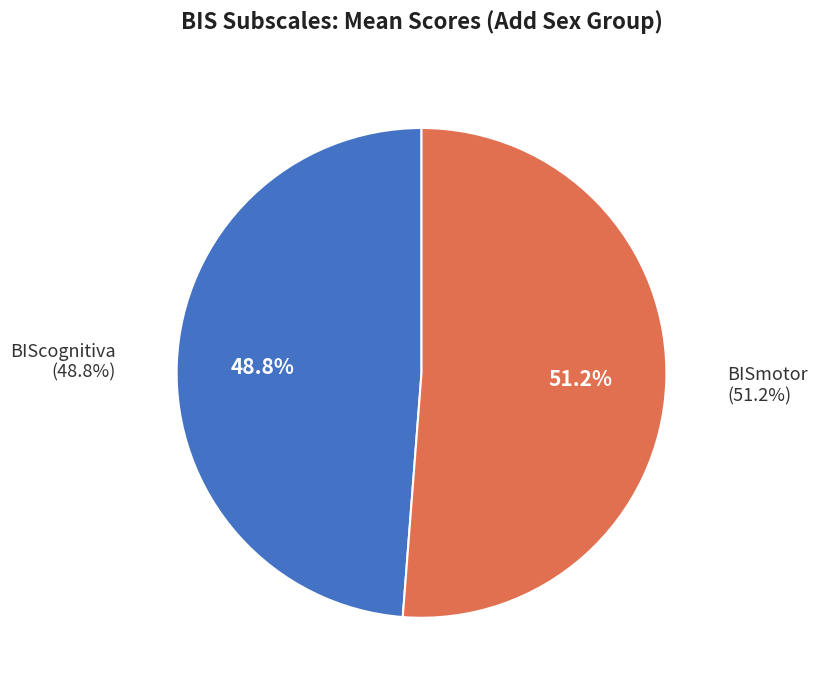

Which slice is the smallest?

BIScognitiva